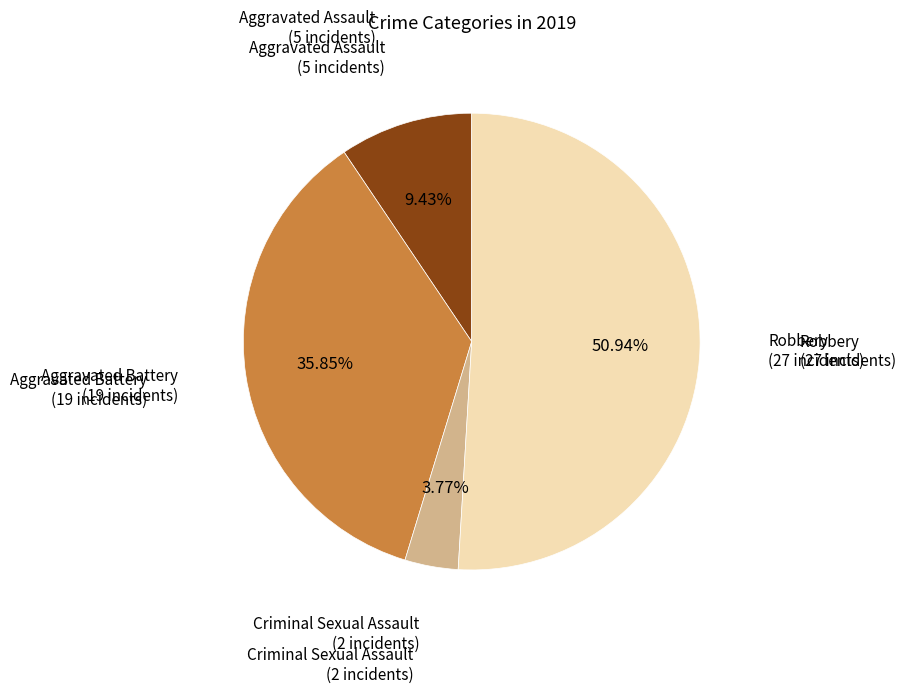

How many segments does this pie chart have?

4